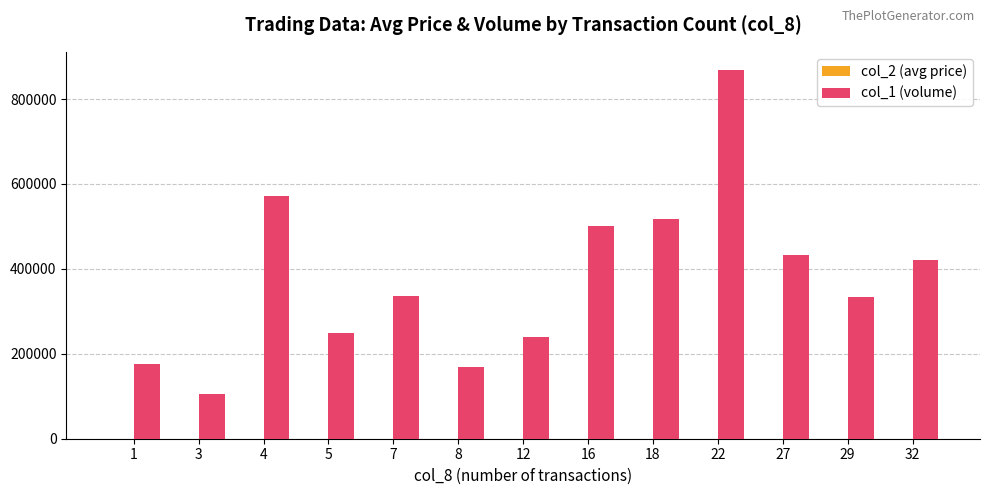

The value of col_1 (volume) at 12 is 239000.0. True or false?

True